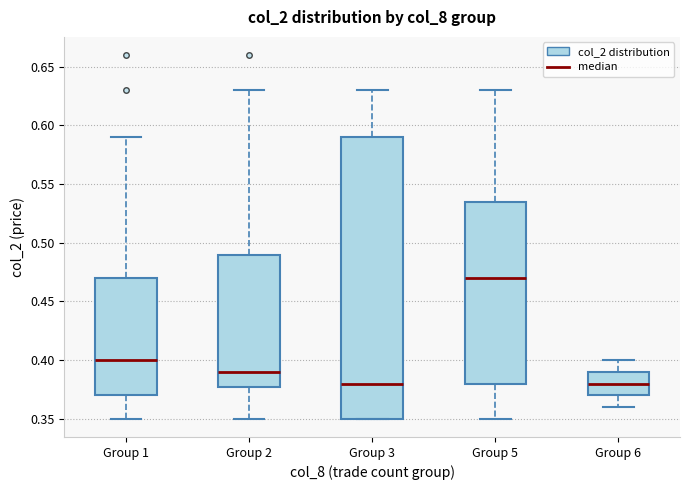

Reading left to right, read every box against the y-axis: the position of its median line, the range the box covers, and the ends of its whiskers. The values are not printed on the chart, so give them approximately, as read against the axis.

Group 1: median 0.400, box 0.370 to 0.470, whiskers 0.350 to 0.590
Group 2: median 0.390, box 0.380 to 0.490, whiskers 0.350 to 0.630
Group 3: median 0.380, box 0.350 to 0.590, whiskers 0.350 to 0.630
Group 5: median 0.470, box 0.380 to 0.535, whiskers 0.350 to 0.630
Group 6: median 0.380, box 0.370 to 0.390, whiskers 0.360 to 0.400